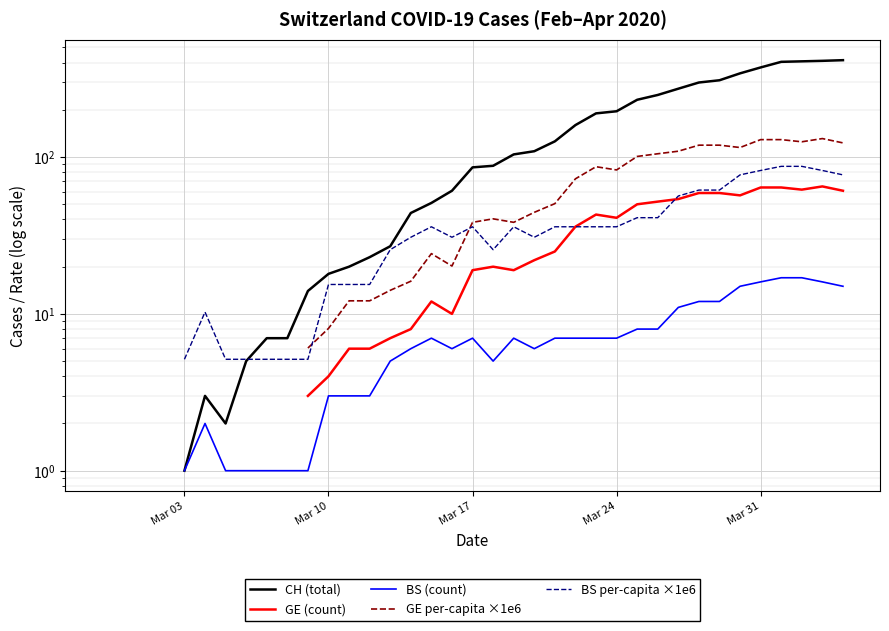

Is it true that GE (count) equals 5.1 at 13?

False